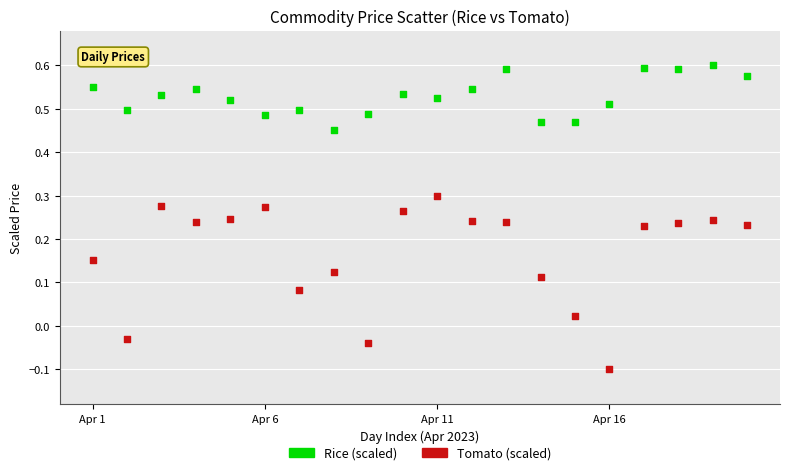

Which series has the widest spread of Y values?

Tomato (scaled)